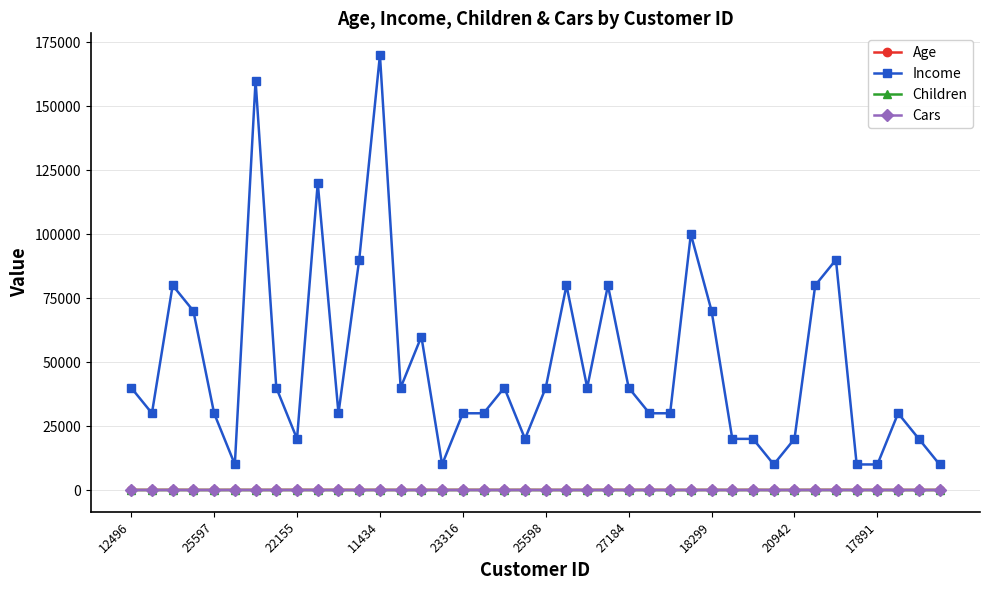

At how many categories does at least one series exceed 73425?

10